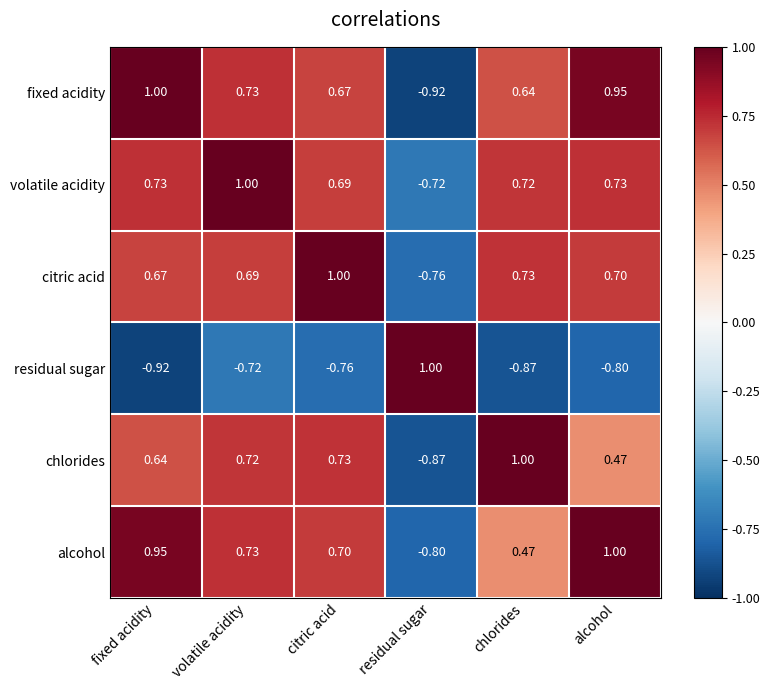

At citric acid, list the series in order from smallest to largest.

residual sugar, fixed acidity, volatile acidity, alcohol, chlorides, citric acid